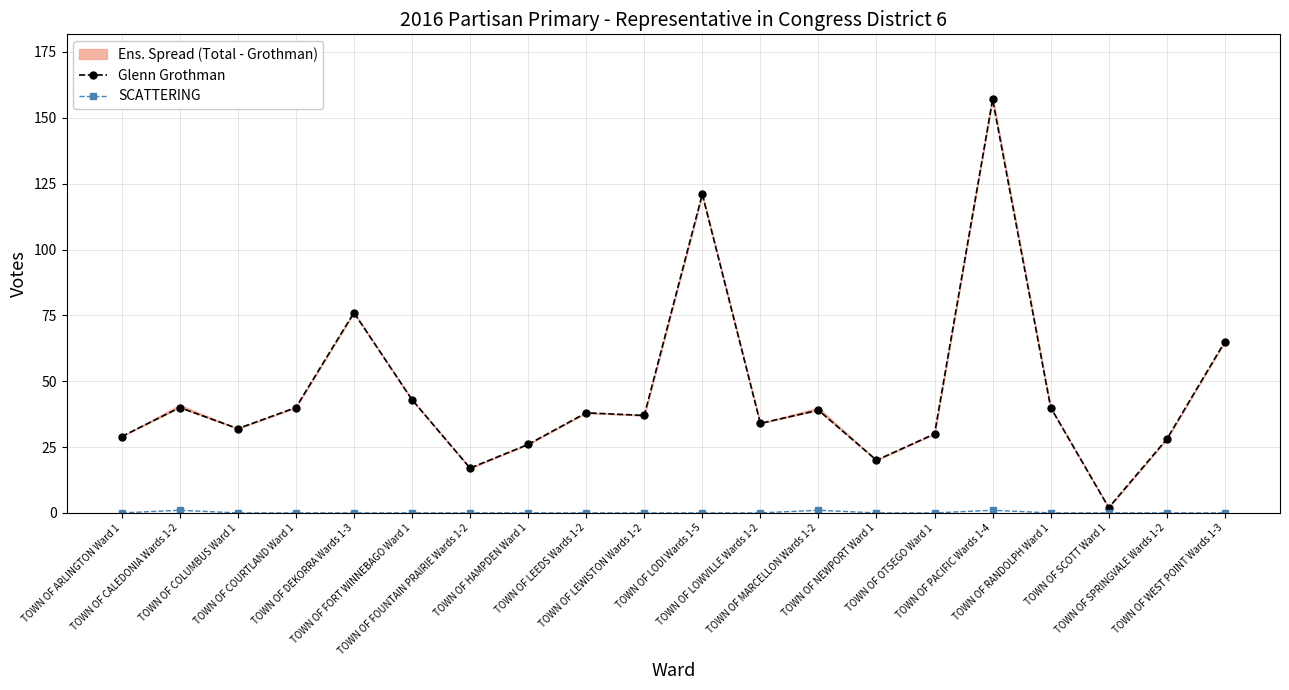

Reading right to left, list all the values displayed in this chart.

Glenn Grothman: 65	28	2	40	157	30	20	39	34	121	37	38	26	17	43	76	40	32	40	29
SCATTERING: 0	0	0	0	1	0	0	1	0	0	0	0	0	0	0	0	0	0	1	0